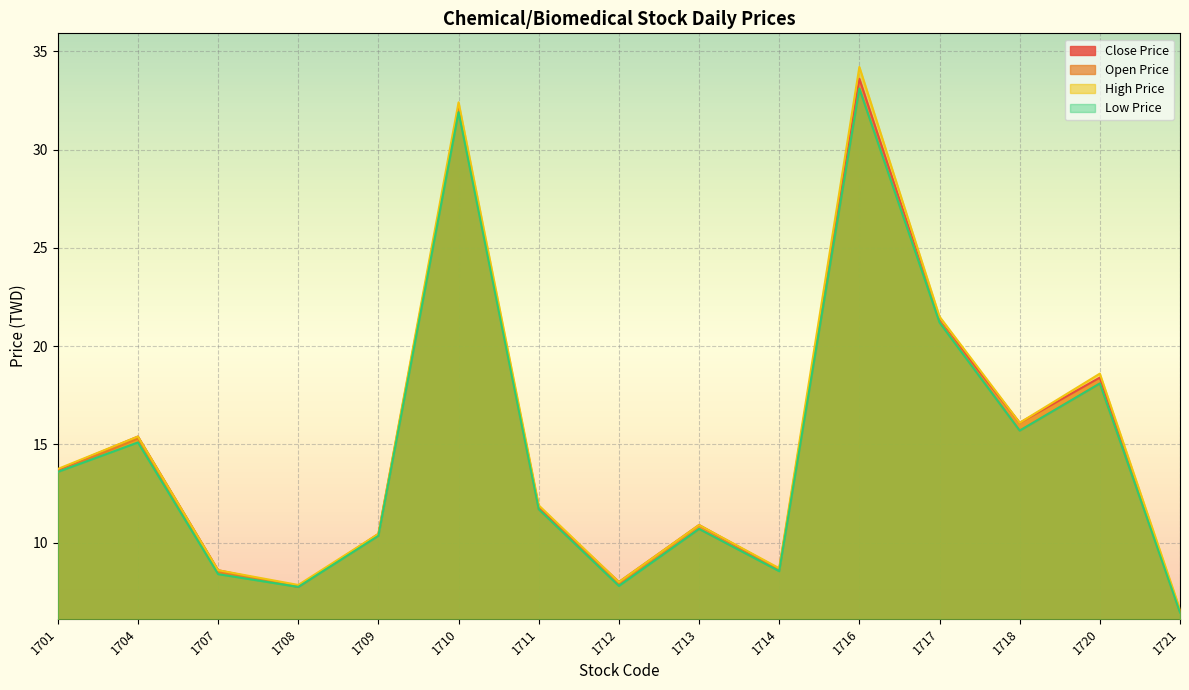

True or false: Open Price and High Price intersect in this chart.

False